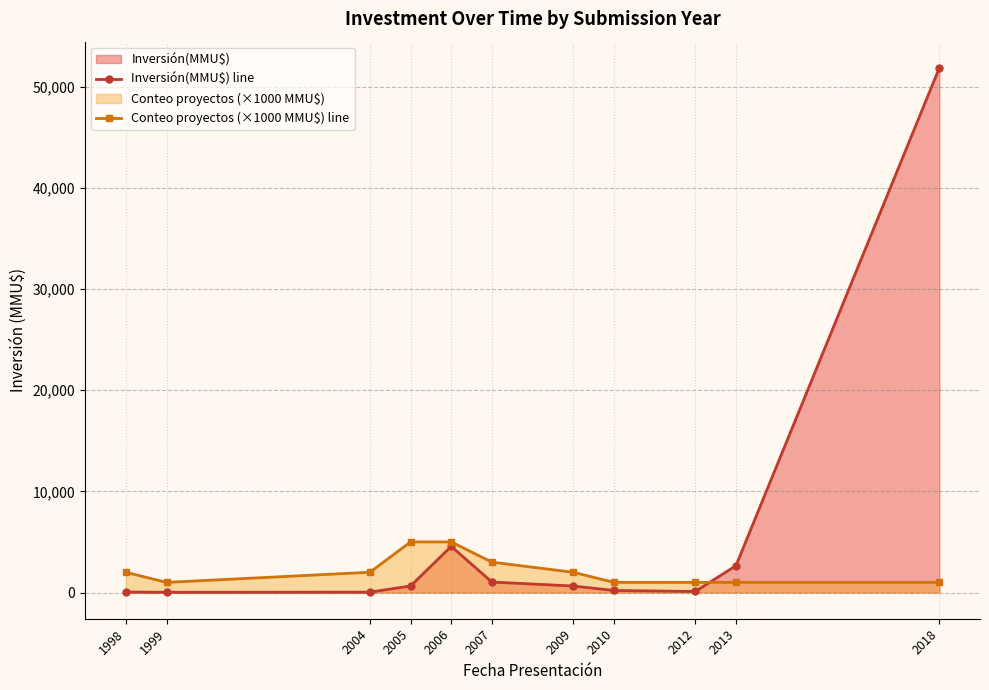

Reading left to right, what are all the values shown in this chart?

Inversión(MMU$) line: 50	20	35	642	4559	1034	640	200	100	2650	51860
Conteo proyectos (×1000 MMU$) line: 2000	1000	2000	5000	5000	3000	2000	1000	1000	1000	1000